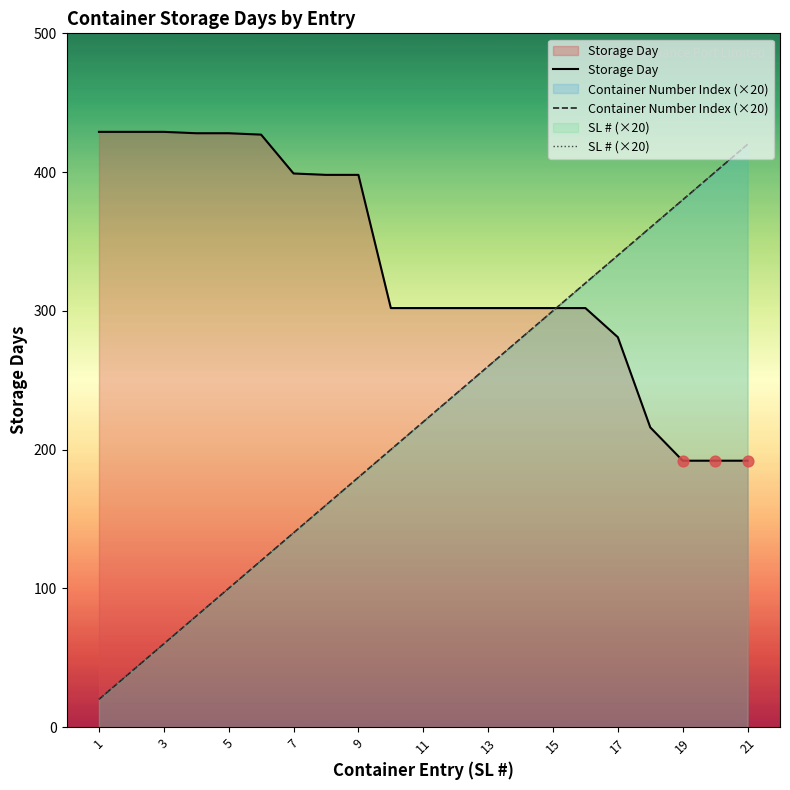

Which series reaches the maximum Y coordinate?

Storage Day